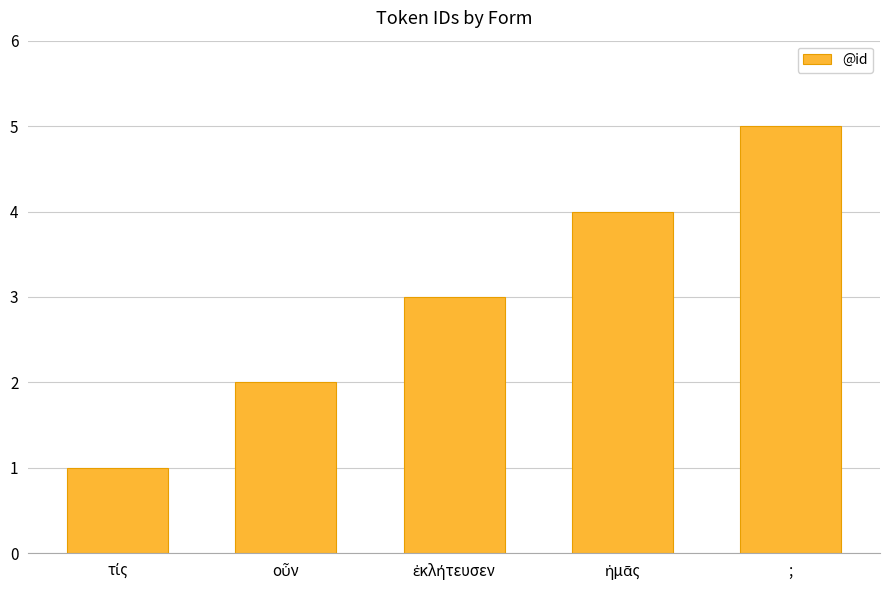

What is the average value?

3